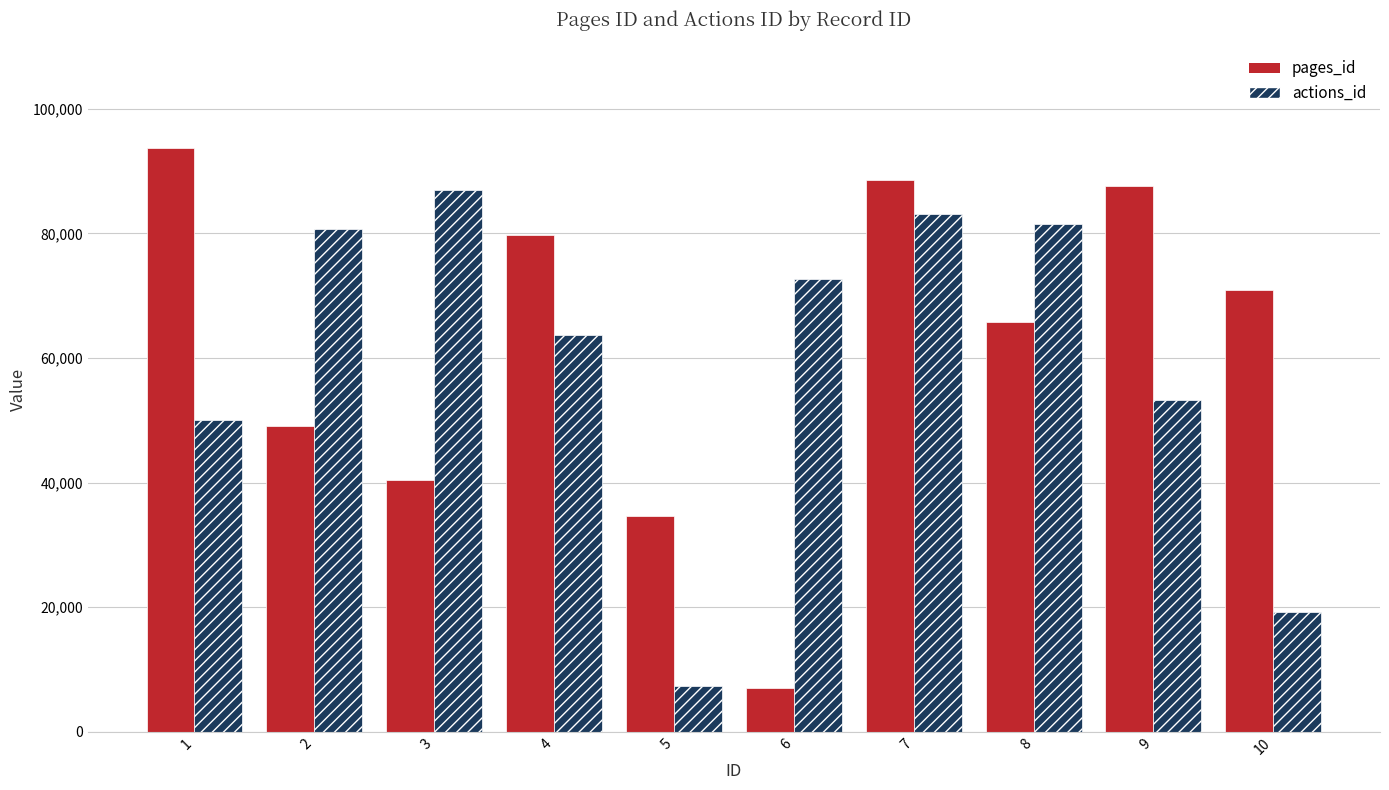

What value does the pages_id series have at 7, to the nearest 10?

88590